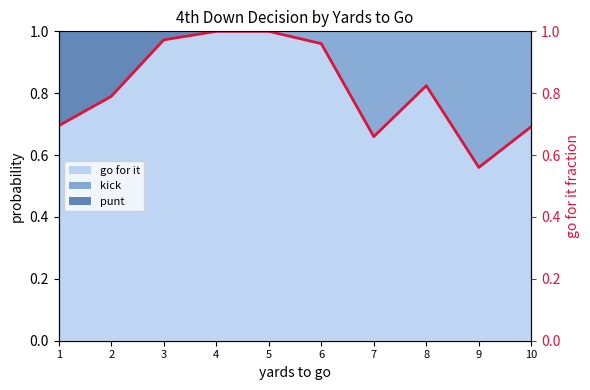

The chart shows a value of 1.3 at 6. True or false?

False